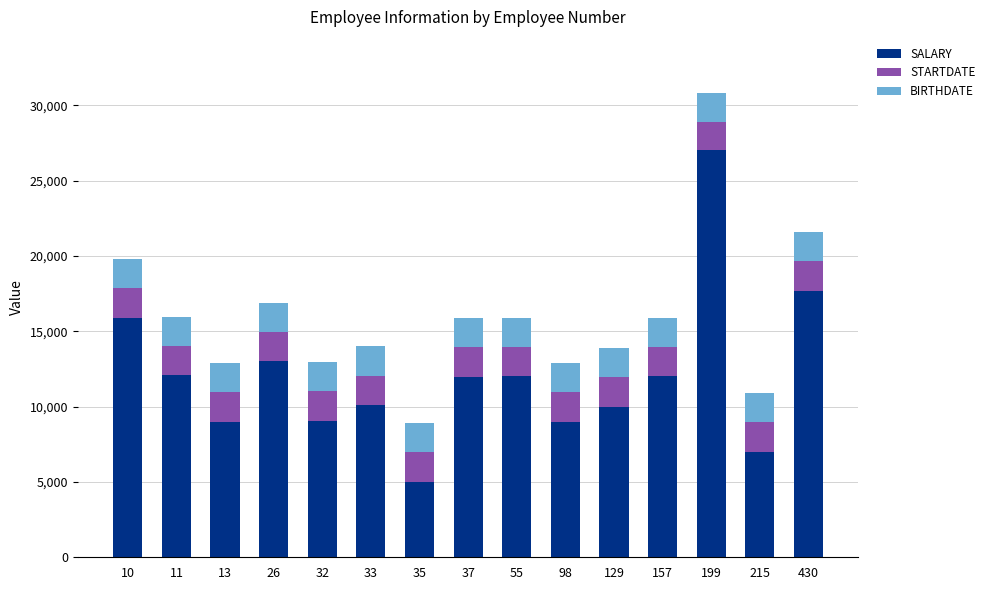

What is the sum of the SALARY values at 199 and 37?

38985